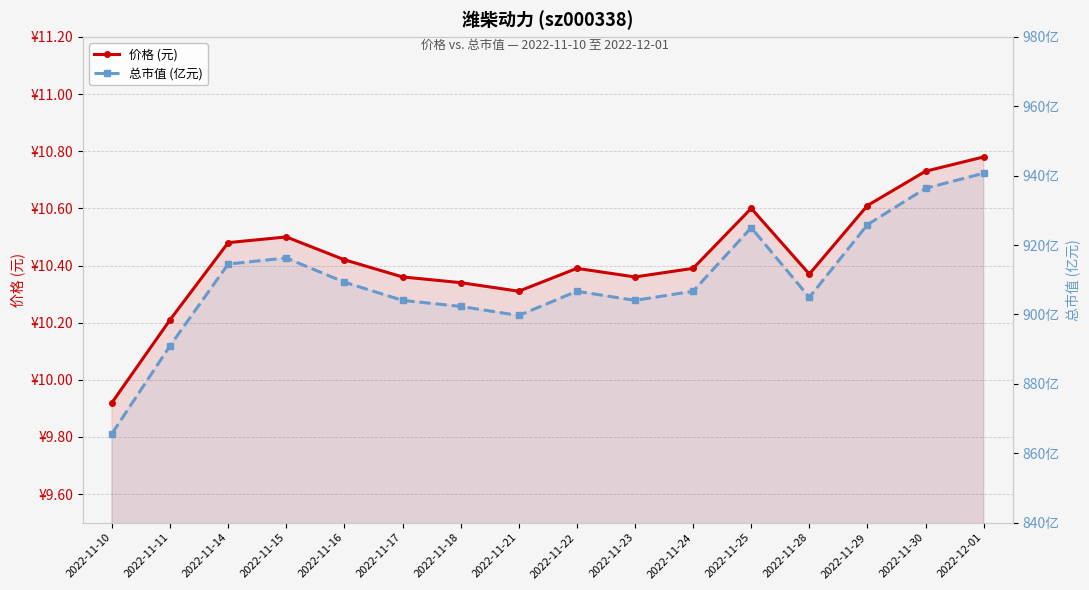

At which category is the sum across all series the highest?

2022-12-01